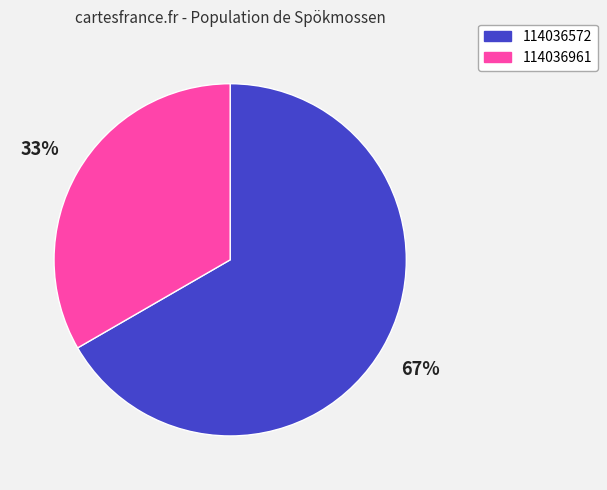

True or false: 114036961 accounts for 39% of the total.

False